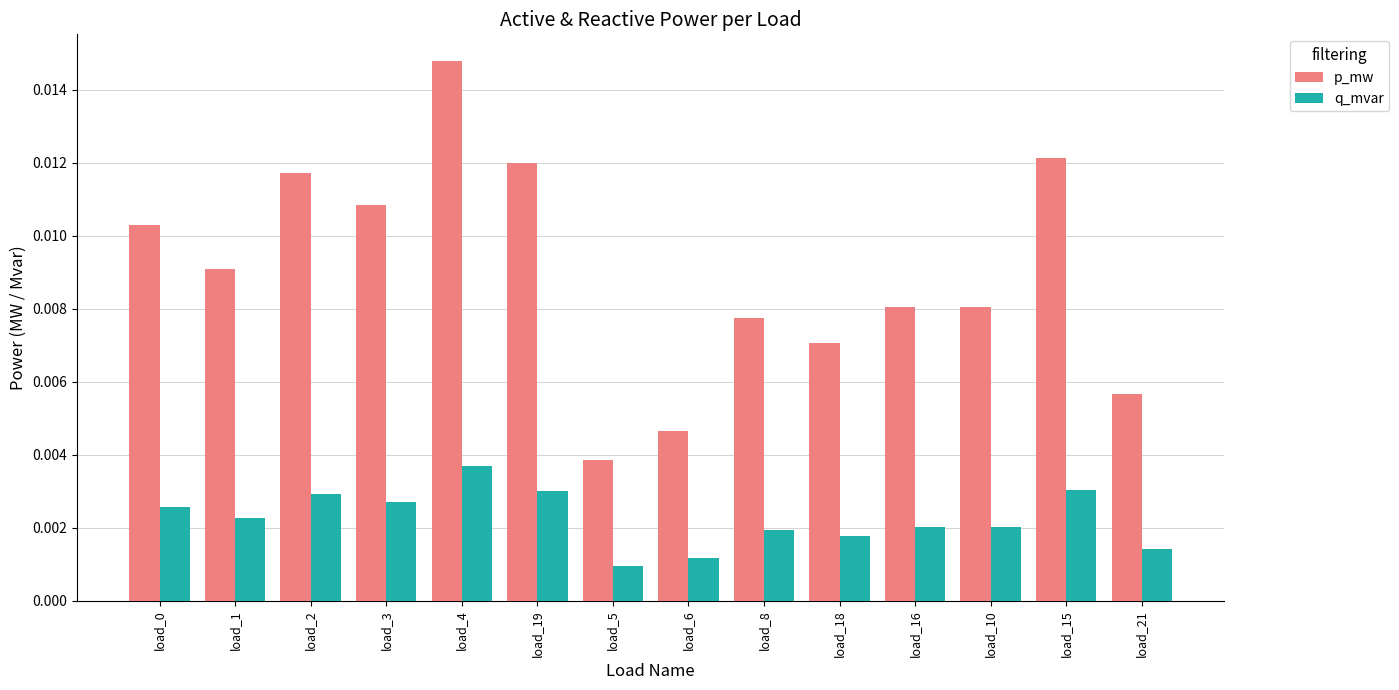

Is the value of p_mw at load_3 greater than the value of q_mvar at load_6?

Yes